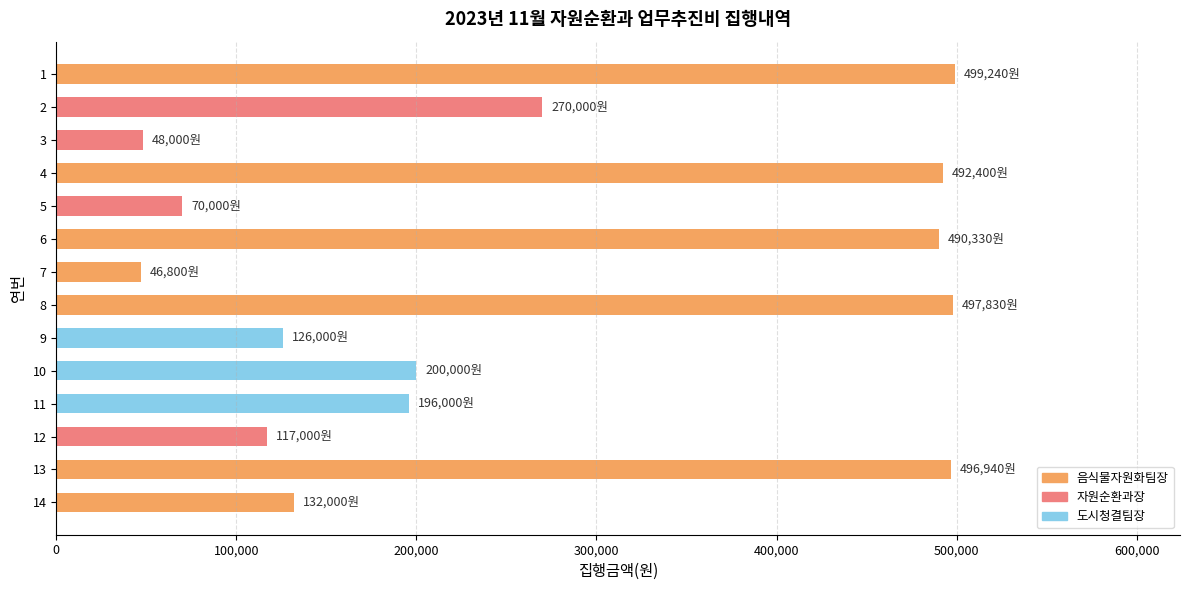

What is the difference between the maximum and second lowest values?

451240